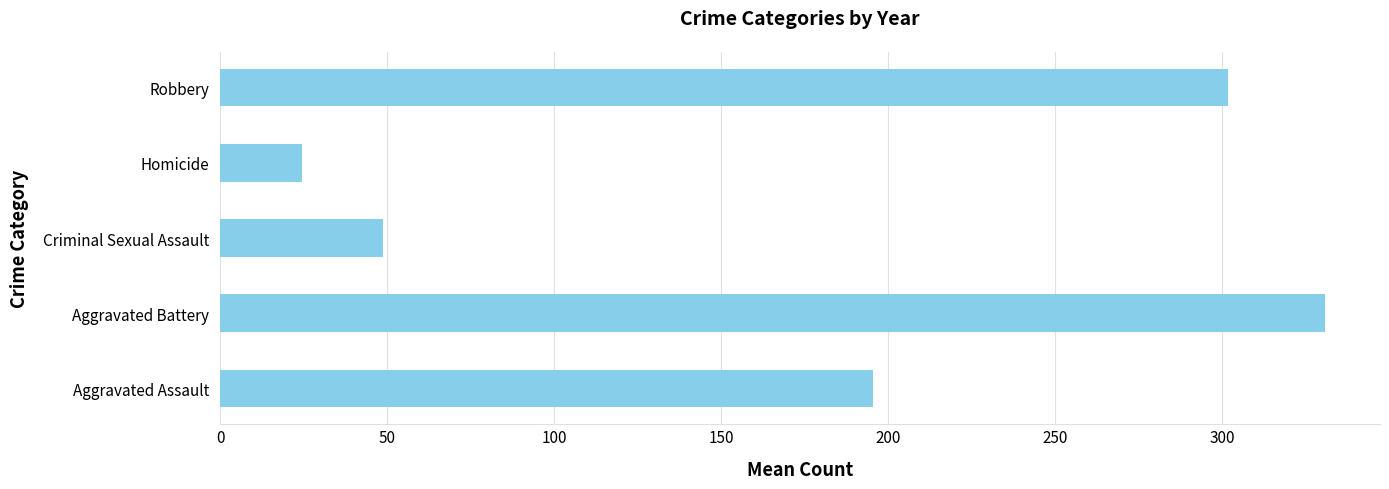

What is the difference between the values at Criminal Sexual Assault and Aggravated Battery?

281.8